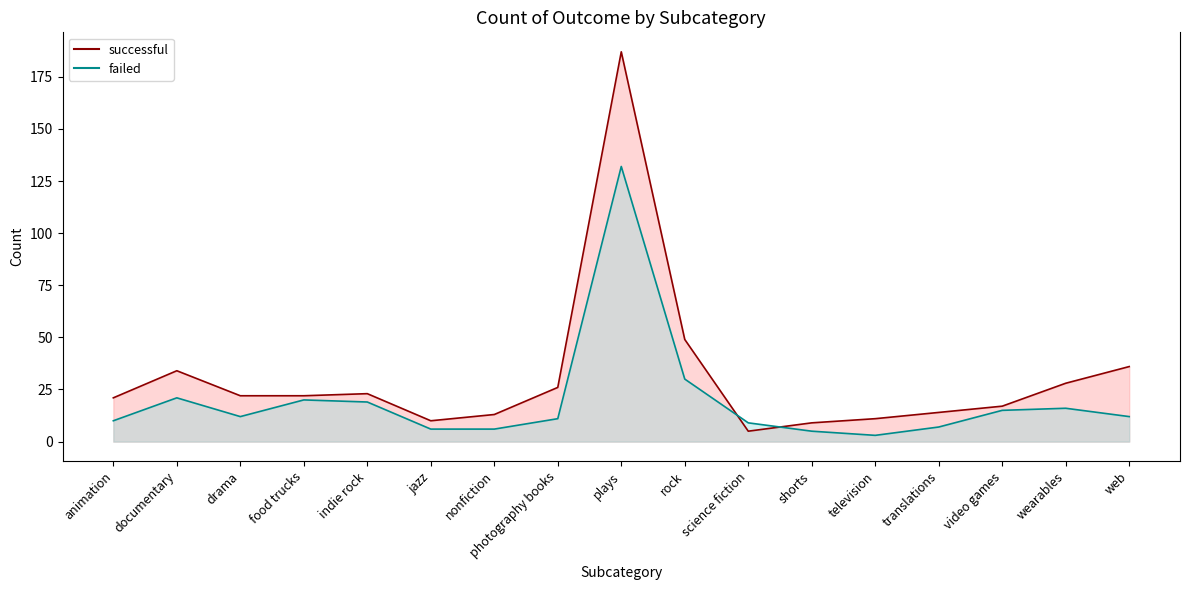

Rank the series at rock from highest to lowest value.

successful line, failed line